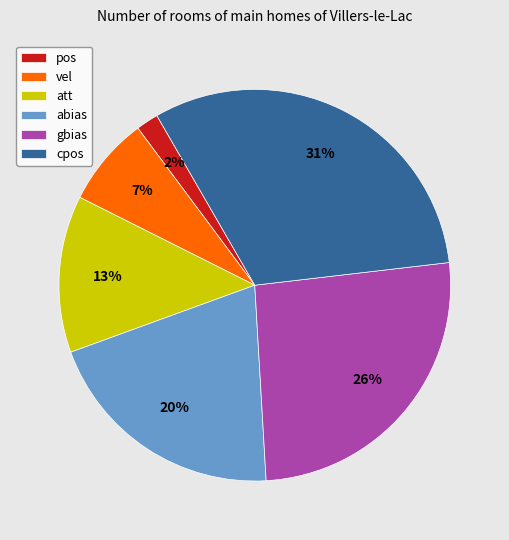

The cpos slice represents 21% of the pie. True or false?

False